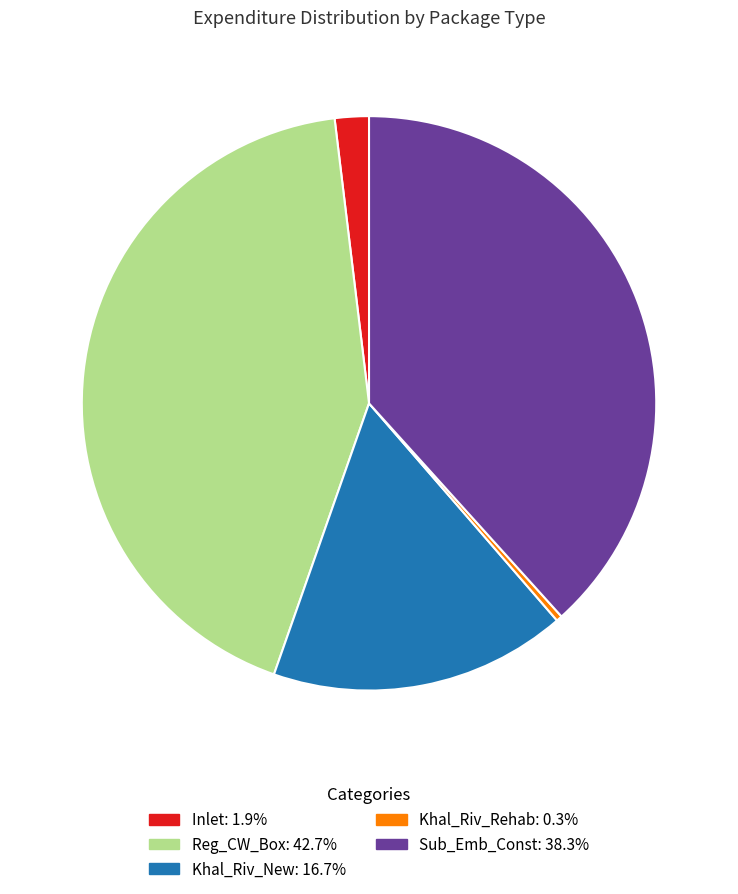

How many segments does this pie chart have?

5